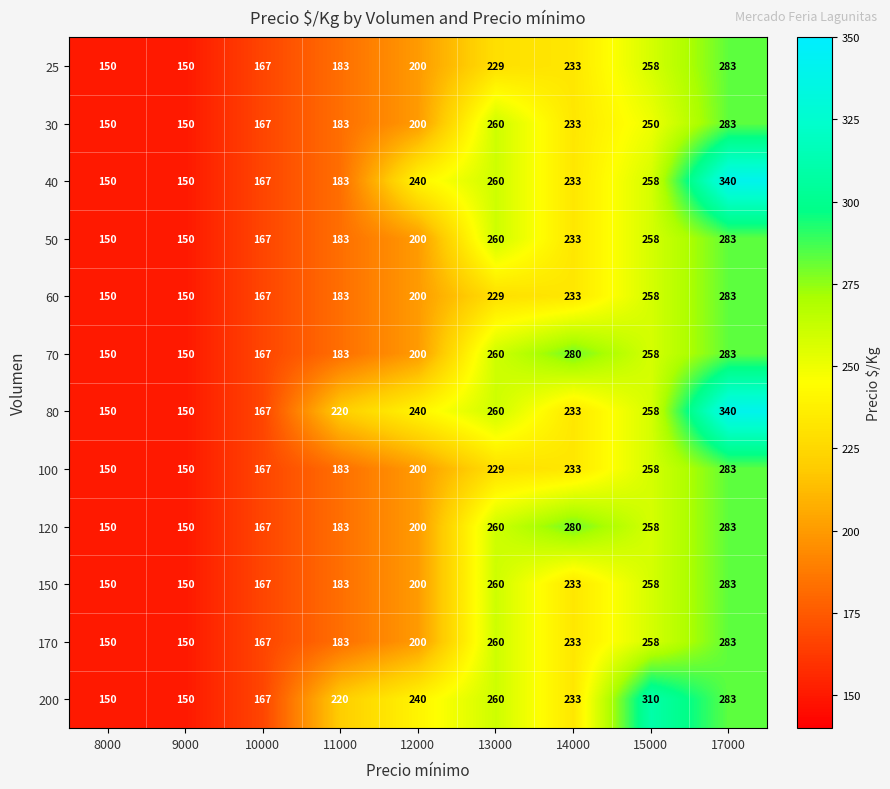

Read the 40 value at 11000.

183